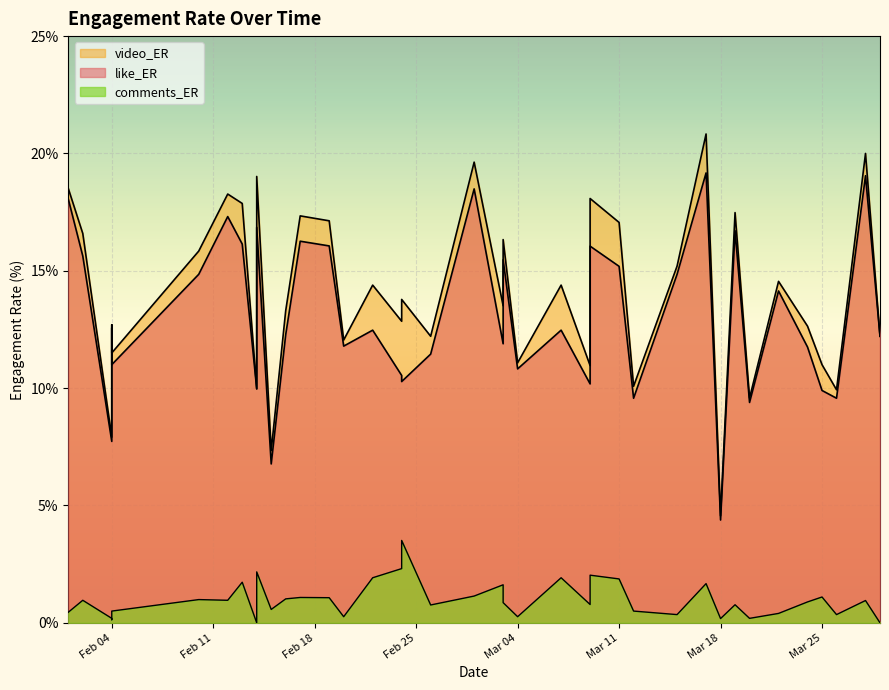

Is it true that like_ER equals 5.3 at 2025-02-12?

False